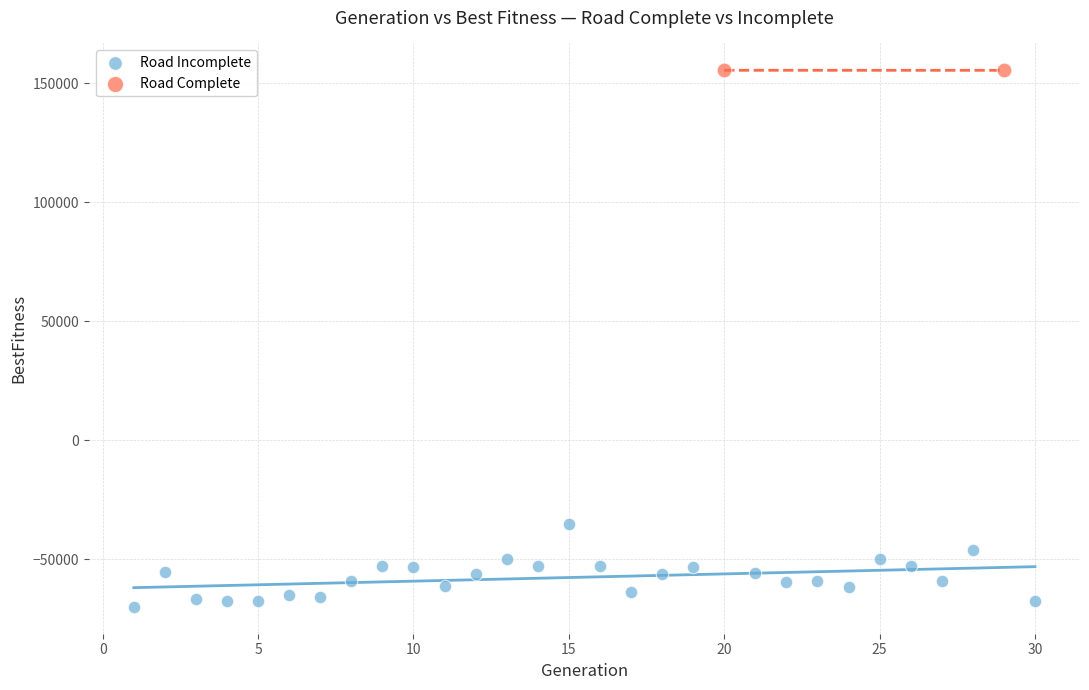

What are all the series names shown in the legend?

Road Incomplete, Road Complete